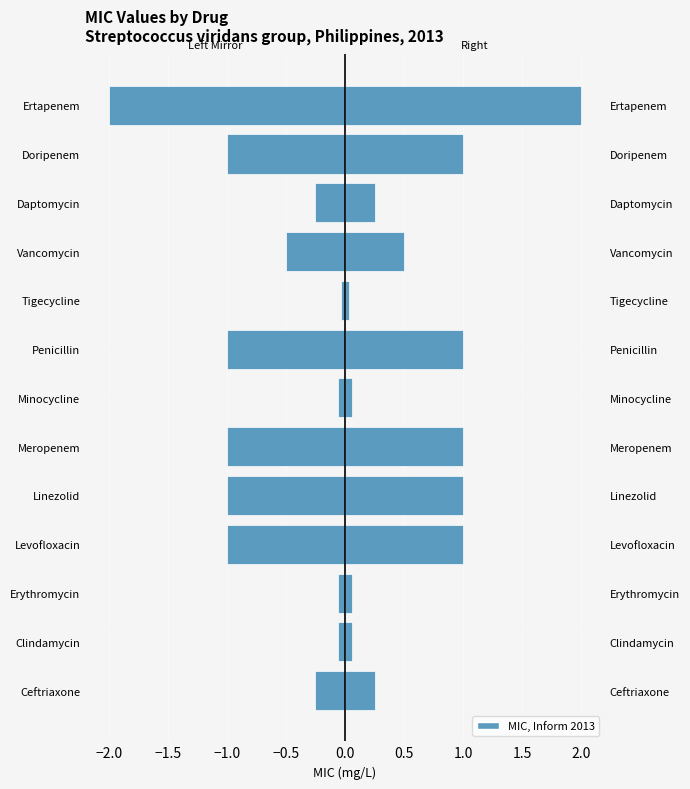

How many groups of bars are there?

13